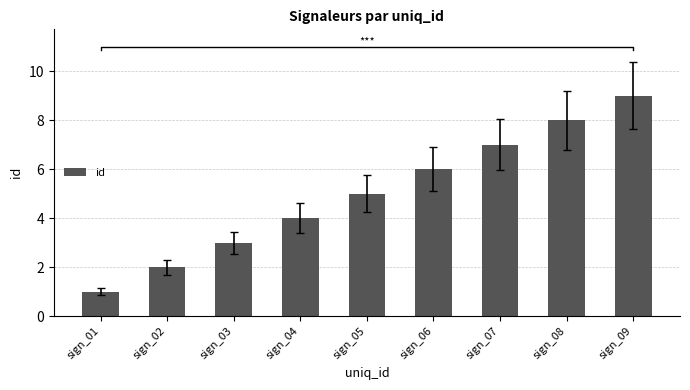

What is the value of the 6th bar from the left?

6